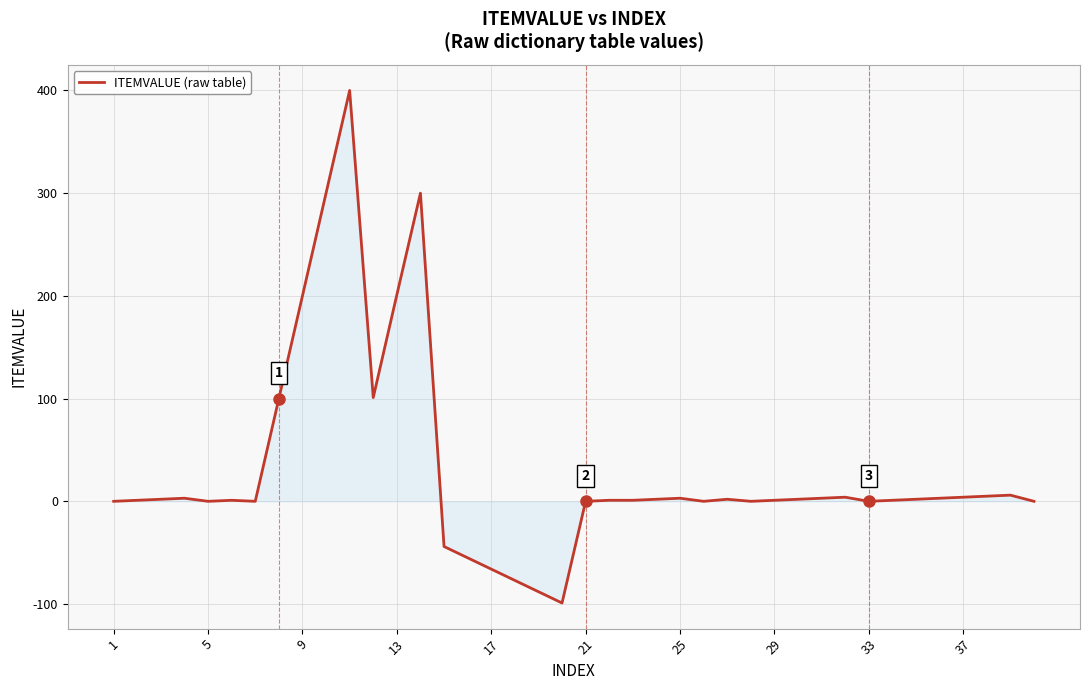

What is the greatest value displayed?

400